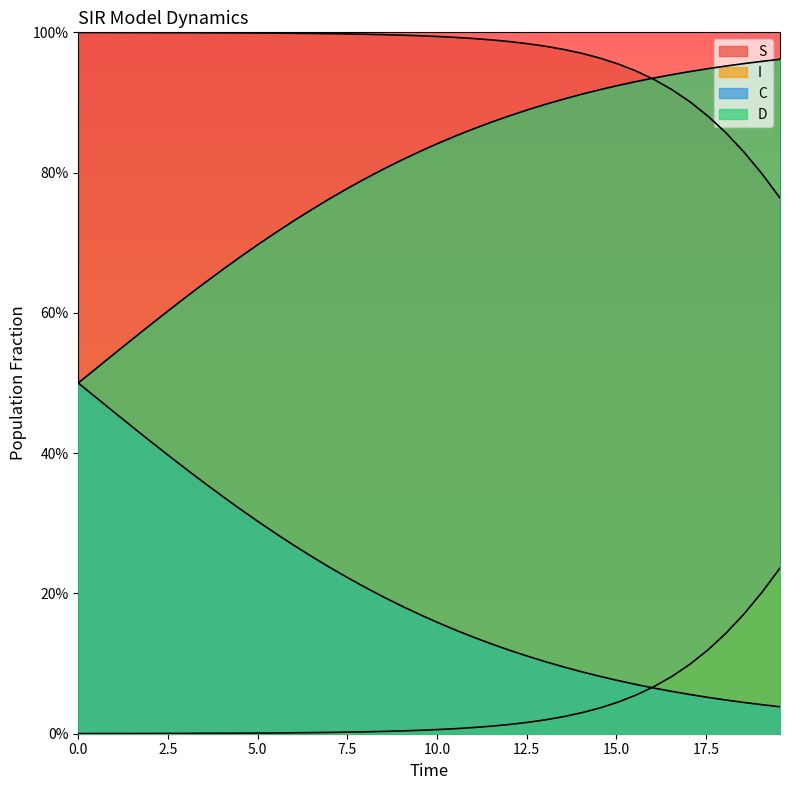

True or false: I and S intersect in this chart.

False